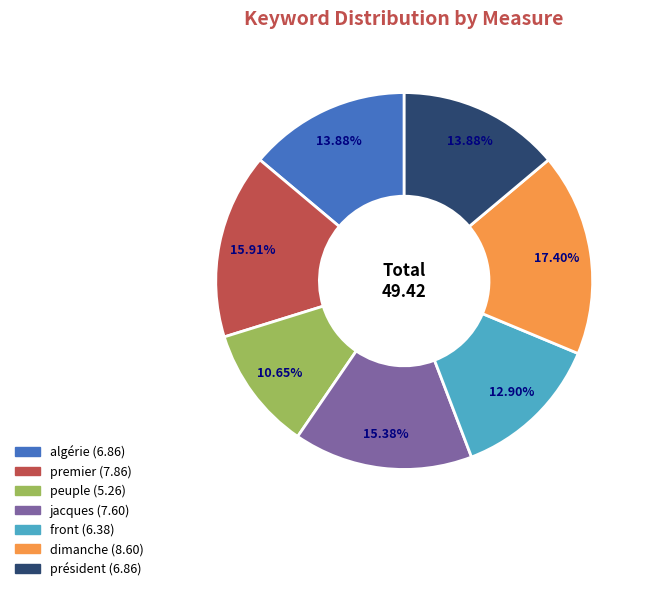

To the nearest percent, what portion does front represent?

13%